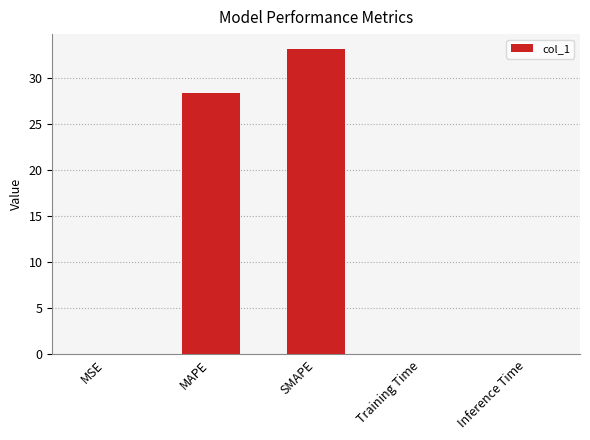

The value at MAPE is 44.1. True or false?

False